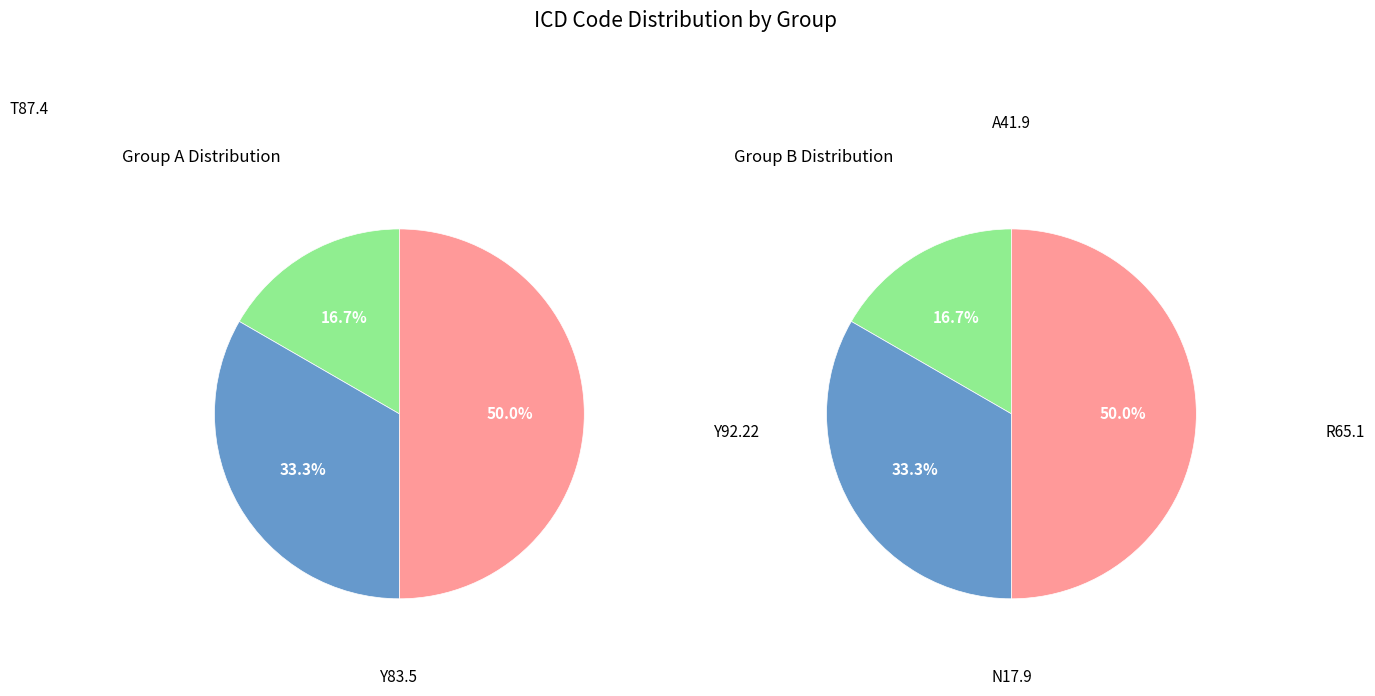

To the nearest percent, what percentage of the pie is 1?

33%